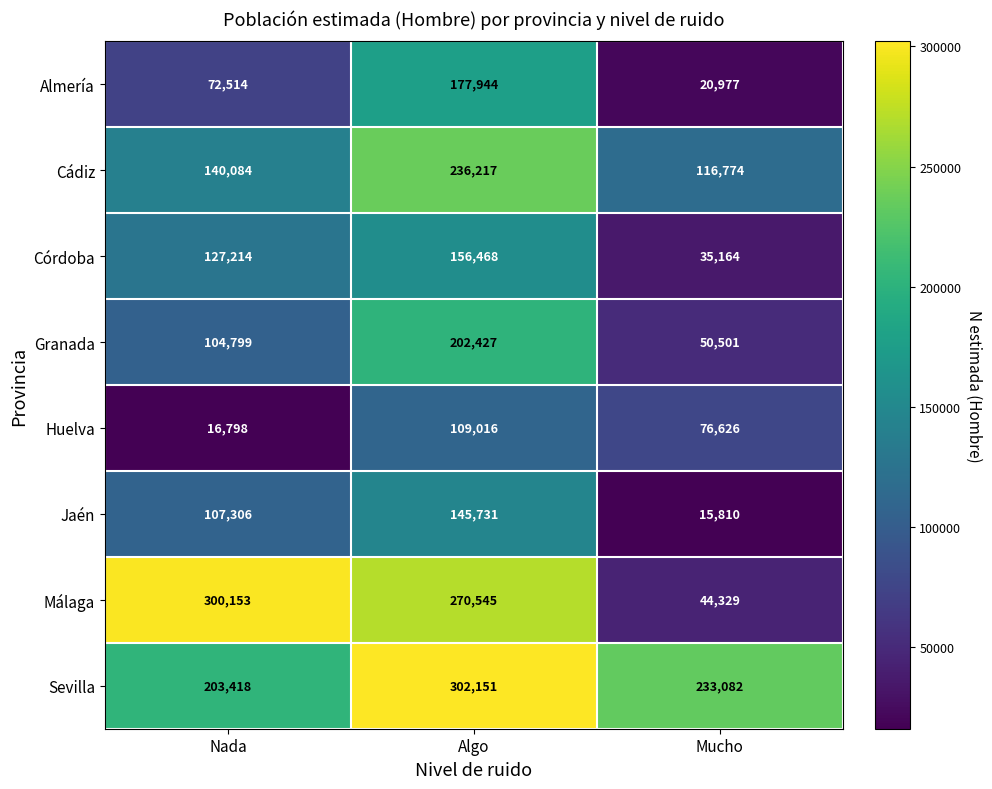

Reading left to right, list all the values displayed in this chart.

Almería: Nada=72514	Algo=177944	Mucho=20977
Cádiz: Nada=140084	Algo=236217	Mucho=116774
Córdoba: Nada=127214	Algo=156468	Mucho=35164
Granada: Nada=104799	Algo=202427	Mucho=50501
Huelva: Nada=16798	Algo=109016	Mucho=76626
Jaén: Nada=107306	Algo=145731	Mucho=15810
Málaga: Nada=300153	Algo=270545	Mucho=44329
Sevilla: Nada=203418	Algo=302151	Mucho=233082